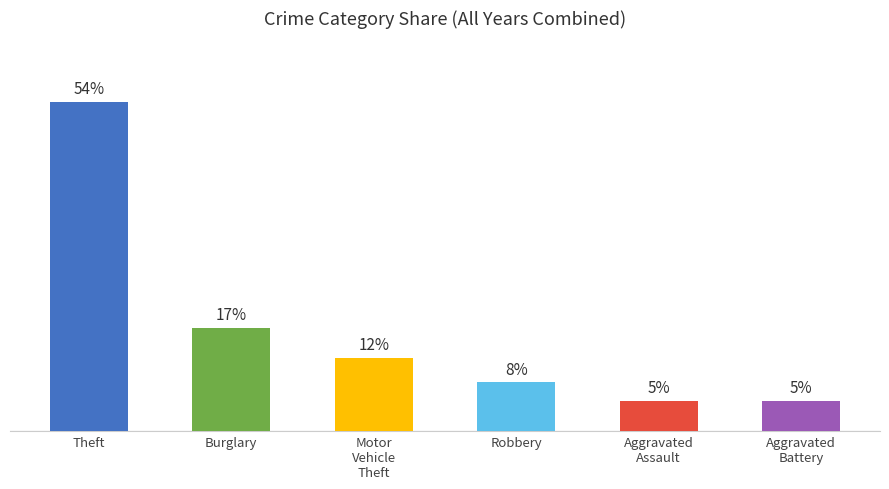

Which category has the highest value across all series?

Theft